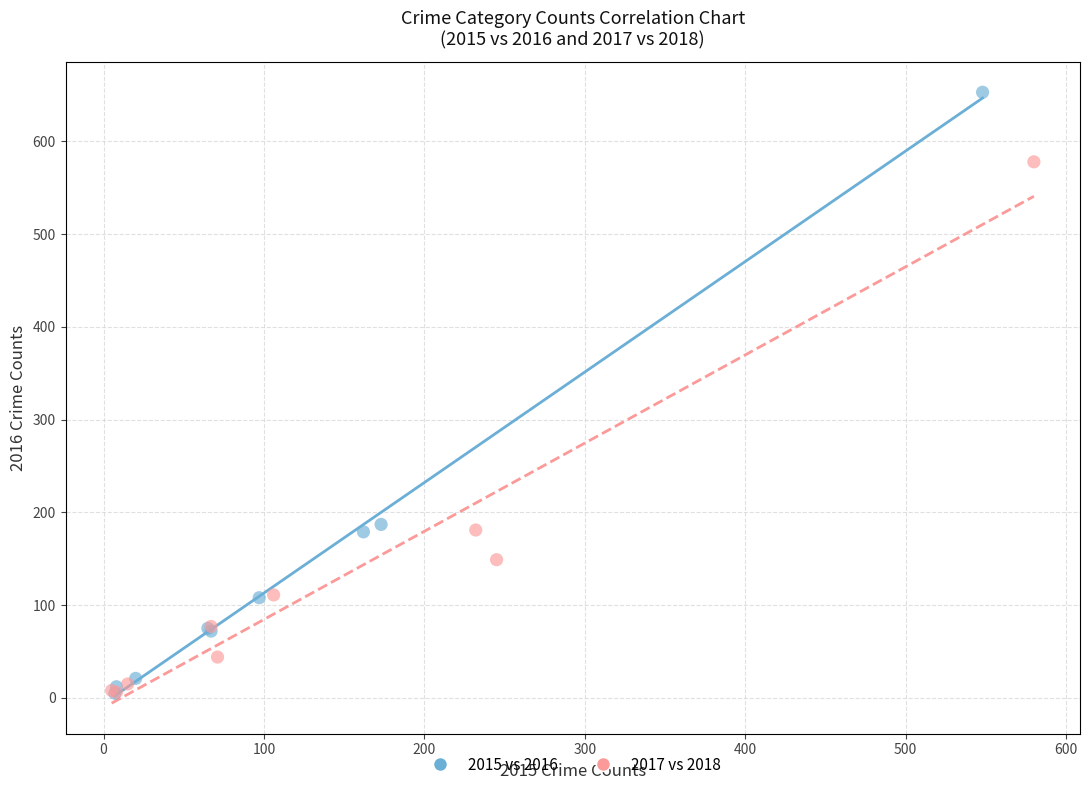

What are all the series names shown in the legend?

2015 vs 2016, 2017 vs 2018